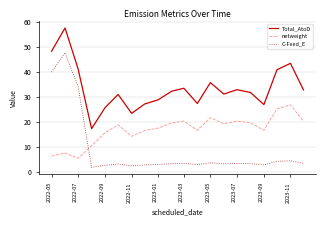

In netweight, how many points are higher than both neighbors (excluding endpoints)?

6